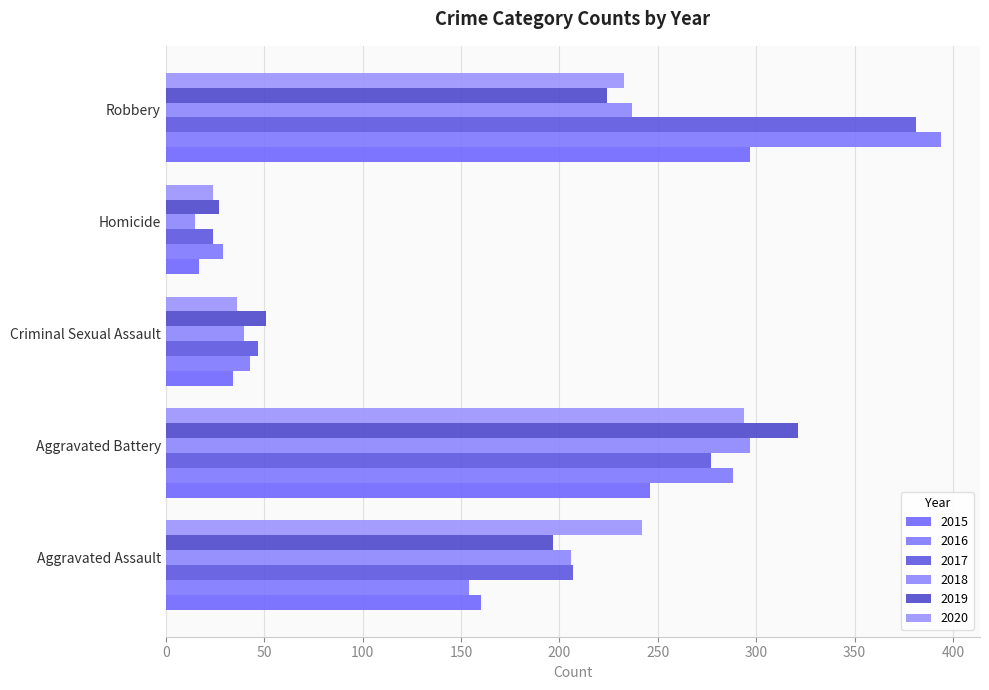

Which category has the lowest value in the 2015 series?

Homicide